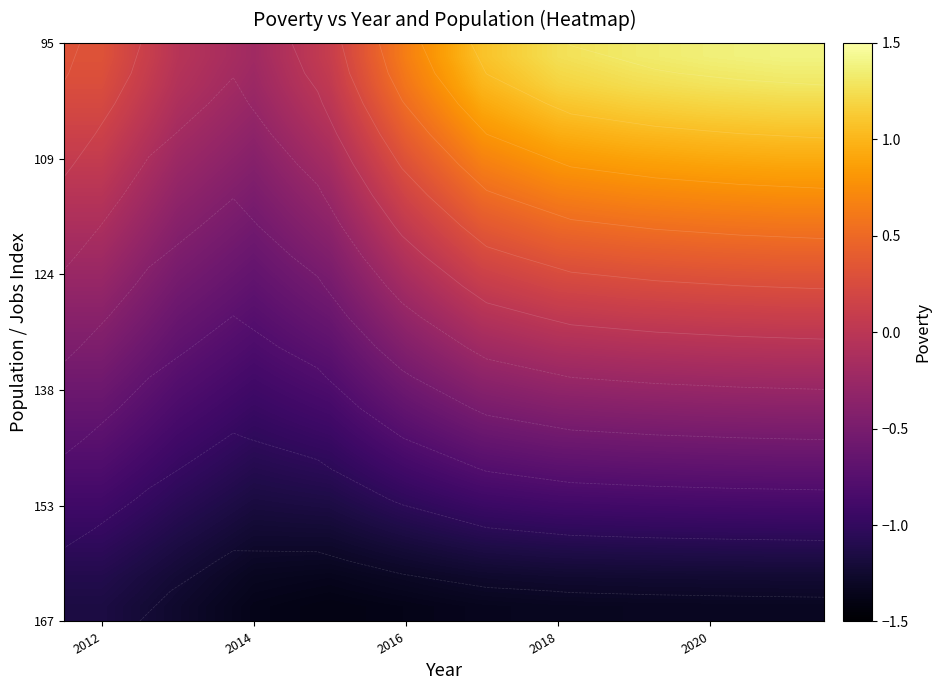

Reading left to right, extract all data points from this chart.

row_0: 0.3	-0.0	-0.2	0.1	0.7	1.1	1.3	1.3	1.4	1.4
row_1: 0.3	-0.1	-0.2	0.0	0.6	1.0	1.2	1.2	1.3	1.3
row_2: 0.2	-0.1	-0.3	-0.0	0.5	0.9	1.0	1.1	1.1	1.2
row_3: 0.1	-0.2	-0.4	-0.1	0.4	0.7	0.9	1.0	1.0	1.0
row_4: 0.0	-0.3	-0.4	-0.2	0.3	0.6	0.8	0.8	0.8	0.9
row_5: -0.0	-0.3	-0.5	-0.3	0.2	0.5	0.6	0.7	0.7	0.7
row_6: -0.1	-0.4	-0.6	-0.4	0.0	0.3	0.5	0.5	0.5	0.6
row_7: -0.2	-0.5	-0.6	-0.4	-0.1	0.2	0.3	0.4	0.4	0.4
row_8: -0.3	-0.5	-0.7	-0.5	-0.2	0.1	0.2	0.2	0.2	0.3
row_9: -0.4	-0.6	-0.8	-0.6	-0.3	-0.1	0.0	0.1	0.1	0.1
row_10: -0.5	-0.7	-0.8	-0.7	-0.4	-0.2	-0.1	-0.1	-0.1	-0.0
row_11: -0.5	-0.7	-0.9	-0.8	-0.5	-0.3	-0.3	-0.2	-0.2	-0.2
row_12: -0.6	-0.8	-0.9	-0.9	-0.6	-0.5	-0.4	-0.4	-0.4	-0.3
row_13: -0.7	-0.9	-1.0	-0.9	-0.8	-0.6	-0.5	-0.5	-0.5	-0.5
row_14: -0.8	-1.0	-1.1	-1.0	-0.9	-0.7	-0.7	-0.7	-0.7	-0.6
row_15: -0.9	-1.0	-1.1	-1.1	-1.0	-0.9	-0.8	-0.8	-0.8	-0.8
row_16: -1.0	-1.1	-1.2	-1.2	-1.1	-1.0	-1.0	-1.0	-1.0	-0.9
row_17: -1.0	-1.2	-1.3	-1.3	-1.2	-1.1	-1.1	-1.1	-1.1	-1.1
row_18: -1.1	-1.2	-1.3	-1.3	-1.3	-1.3	-1.2	-1.2	-1.2	-1.2
row_19: -1.2	-1.3	-1.4	-1.4	-1.4	-1.3	-1.3	-1.3	-1.3	-1.3